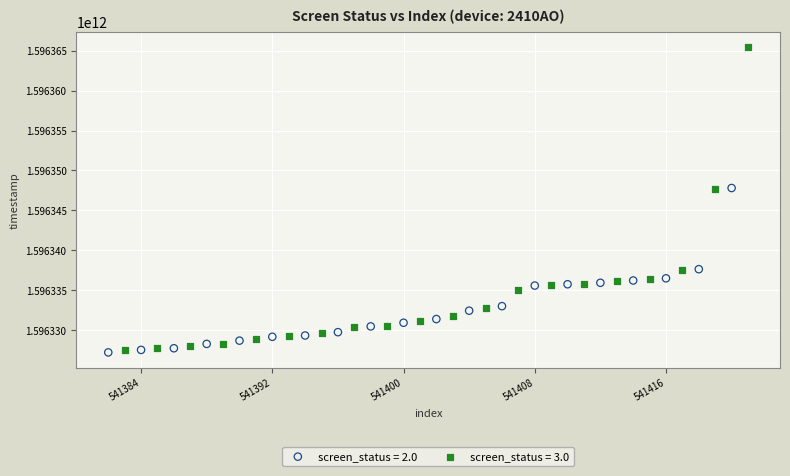

Which series has the largest Y range (max minus min)?

screen_status = 3.0